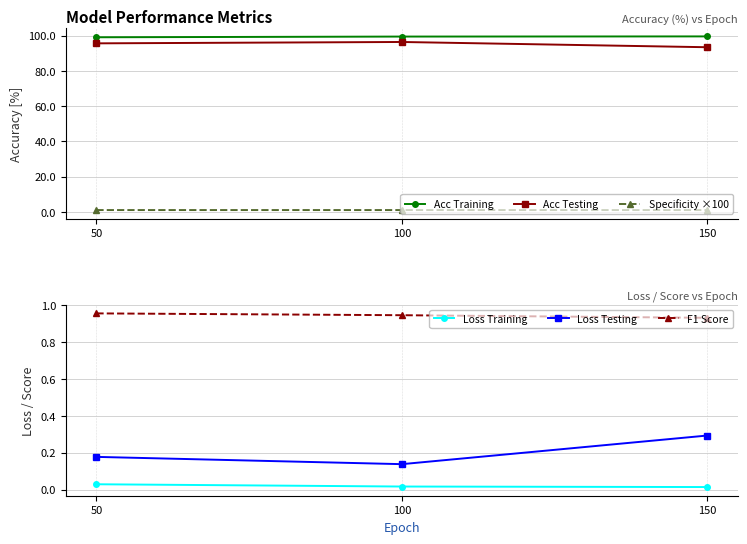

What is the lowest value of the Acc Training series?

99.1